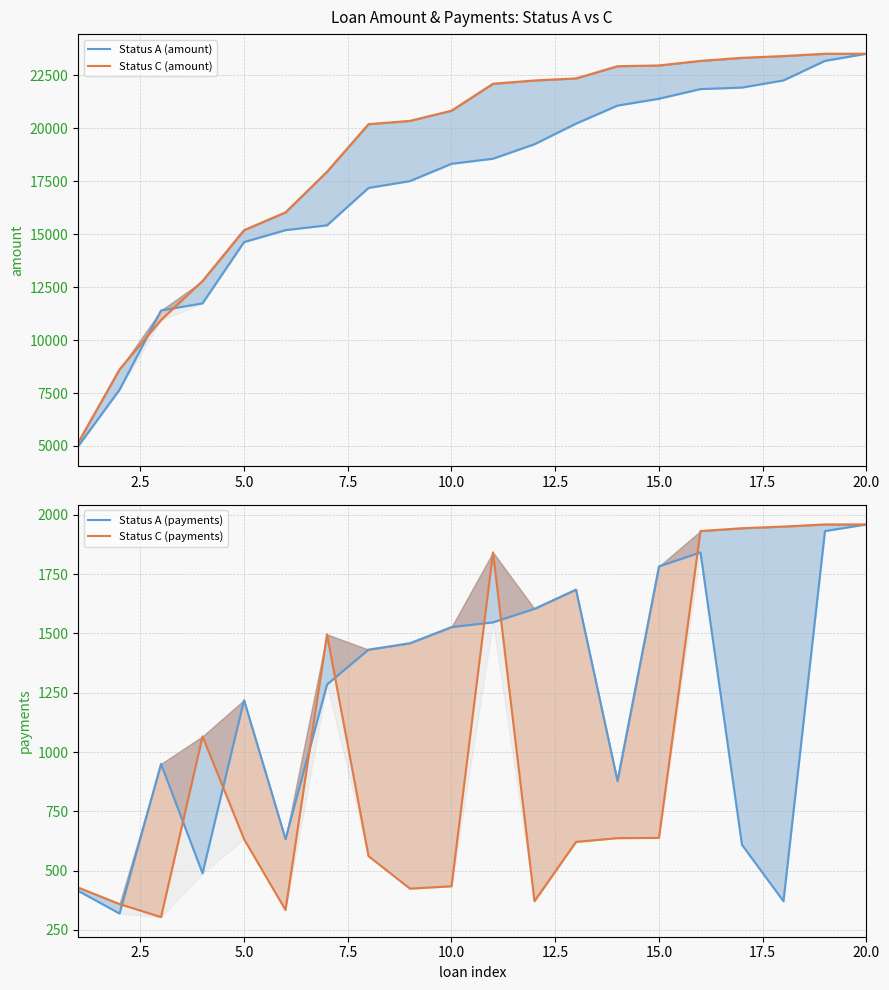

True or false: Status A (amount) and Status A (payments) cross at least once.

False